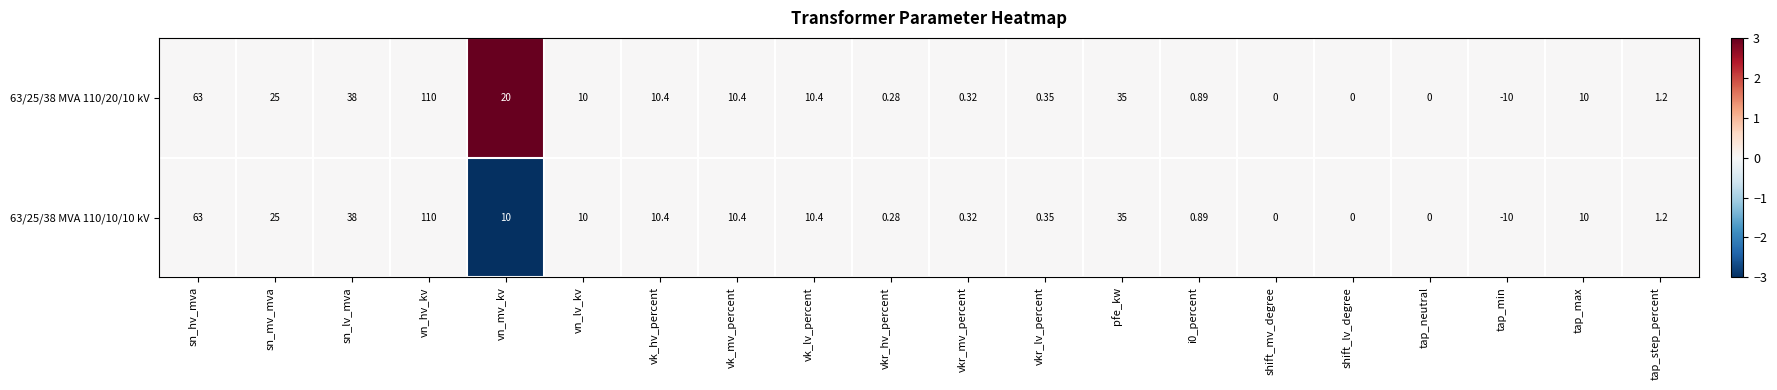

At how many categories does at least one series exceed 2?

11